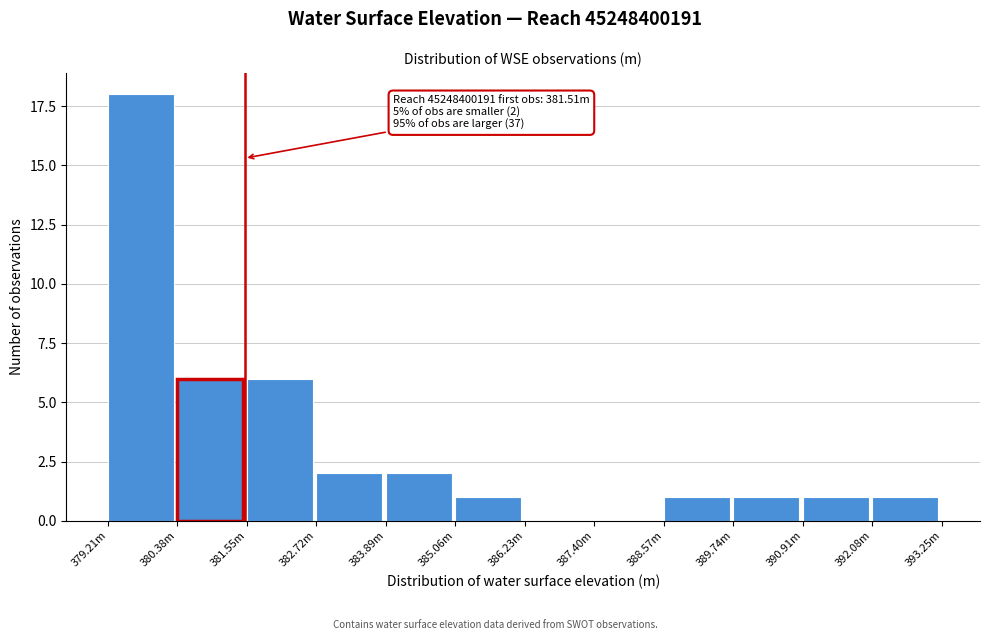

Reading right to left, extract all data points from this chart.

392.08m=1	390.91m=1	389.74m=1	388.57m=1	387.40m=0	386.23m=0	385.06m=1	383.89m=2	382.72m=2	381.55m=6	380.38m=6	379.21m=18